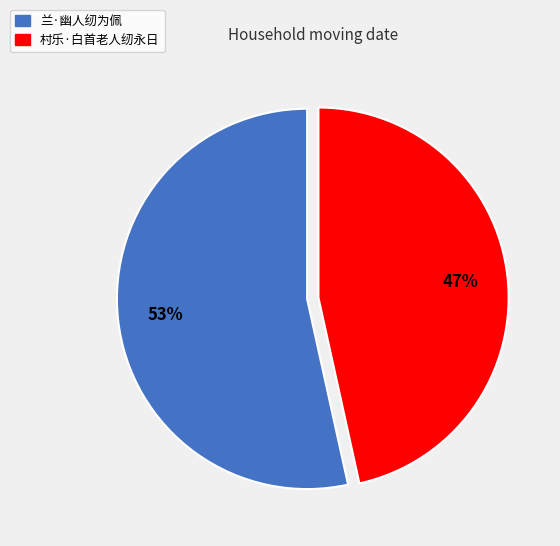

To the nearest percent, what is the average slice percentage?

50%